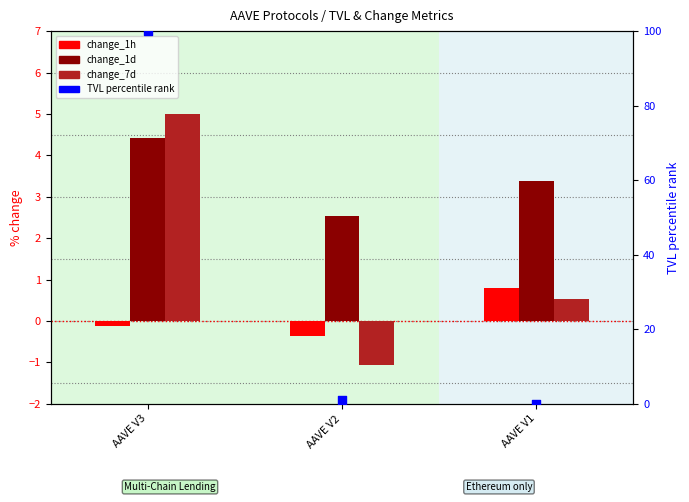

Which series contains the highest Y value?

TVL percentile rank